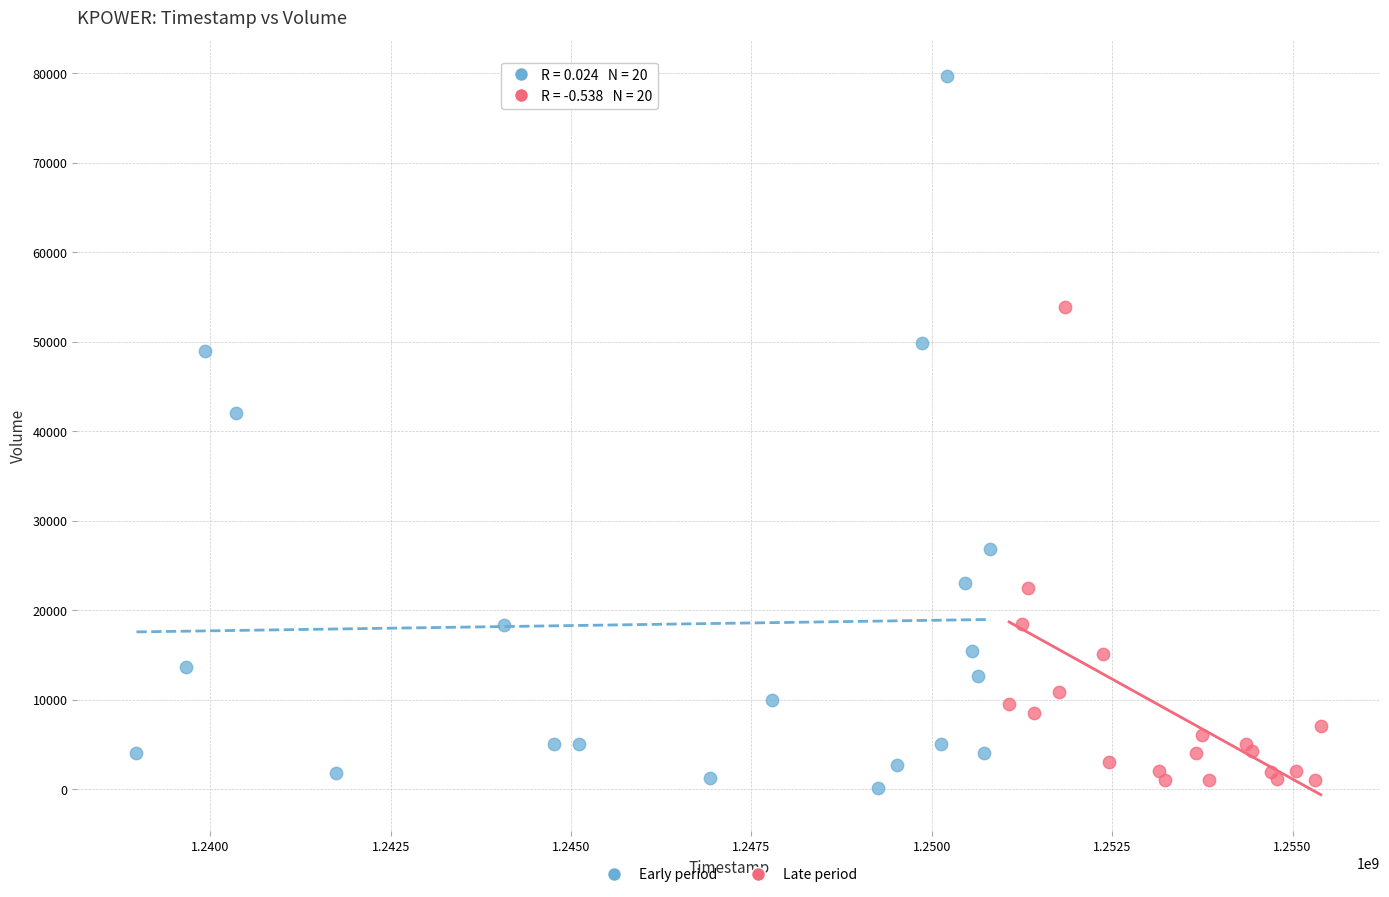

Which series contains the highest Y value?

Early period